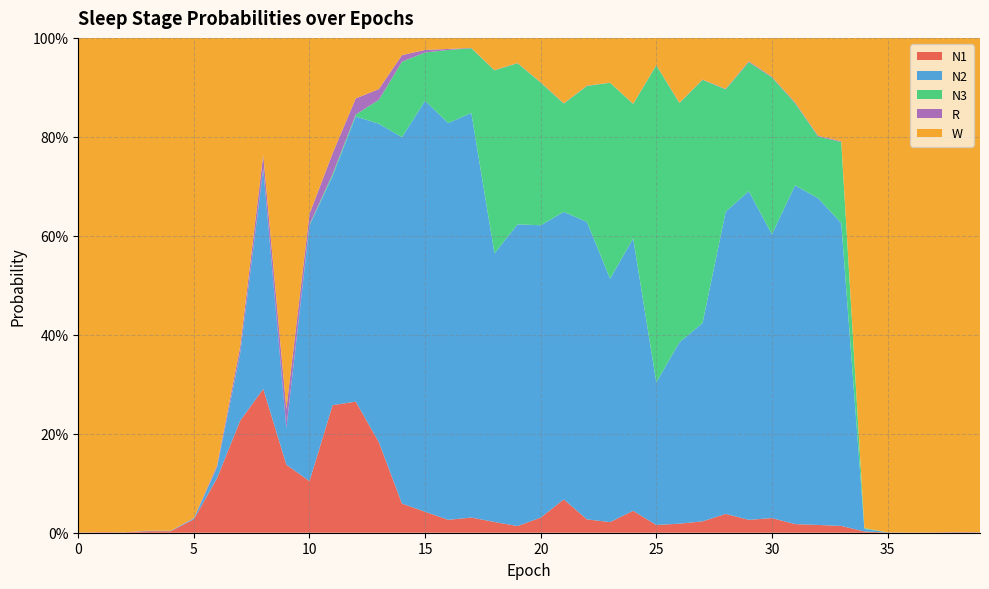

Reading right to left, what are all the values shown in this chart?

N1: 39=0.0	38=0.0	37=0.0	36=0.0	35=0.0	34=0.0	33=0.0	32=0.0	31=0.0	30=0.0	29=0.0	28=0.0	27=0.0	26=0.0	25=0.0	24=0.0	23=0.0	22=0.0	21=0.1	20=0.0	19=0.0	18=0.0	17=0.0	16=0.0	15=0.0	14=0.1	13=0.2	12=0.3	11=0.3	10=0.1	9=0.1	8=0.3	7=0.2	6=0.1	5=0.0	4=0.0	3=0.0	2=0.0	1=0.0	0=0.0
N2: 39=0.0	38=0.0	37=0.0	36=0.0	35=0.0	34=0.0	33=0.6	32=0.7	31=0.7	30=0.6	29=0.7	28=0.6	27=0.4	26=0.4	25=0.3	24=0.6	23=0.5	22=0.6	21=0.6	20=0.6	19=0.6	18=0.5	17=0.8	16=0.8	15=0.8	14=0.7	13=0.6	12=0.6	11=0.5	10=0.5	9=0.1	8=0.4	7=0.1	6=0.0	5=0.0	4=0.0	3=0.0	2=0.0	1=0.0	0=0.0
N3: 39=0.0	38=0.0	37=0.0	36=0.0	35=0.0	34=0.0	33=0.2	32=0.1	31=0.2	30=0.3	29=0.3	28=0.2	27=0.5	26=0.5	25=0.6	24=0.3	23=0.4	22=0.3	21=0.2	20=0.3	19=0.3	18=0.4	17=0.1	16=0.1	15=0.1	14=0.2	13=0.0	12=0.0	11=0.0	10=0.0	9=0.0	8=0.0	7=0.0	6=0.0	5=0.0	4=0.0	3=0.0	2=0.0	1=0.0	0=0.0
R: 39=0.0	38=0.0	37=0.0	36=0.0	35=0.0	34=0.0	33=0.0	32=0.0	31=0.0	30=0.0	29=0.0	28=0.0	27=0.0	26=0.0	25=0.0	24=0.0	23=0.0	22=0.0	21=0.0	20=0.0	19=0.0	18=0.0	17=0.0	16=0.0	15=0.0	14=0.0	13=0.0	12=0.0	11=0.0	10=0.0	9=0.0	8=0.0	7=0.0	6=0.0	5=0.0	4=0.0	3=0.0	2=0.0	1=0.0	0=0.0
W: 39=1.0	38=1.0	37=1.0	36=1.0	35=1.0	34=1.0	33=0.2	32=0.2	31=0.1	30=0.1	29=0.0	28=0.1	27=0.1	26=0.1	25=0.1	24=0.1	23=0.1	22=0.1	21=0.1	20=0.1	19=0.1	18=0.1	17=0.0	16=0.0	15=0.0	14=0.0	13=0.1	12=0.1	11=0.2	10=0.4	9=0.7	8=0.2	7=0.6	6=0.9	5=1.0	4=1.0	3=1.0	2=1.0	1=1.0	0=1.0